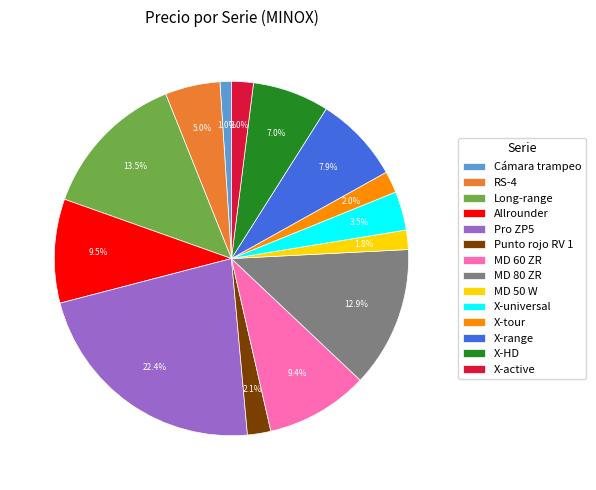

How many slices are in this pie chart?

14